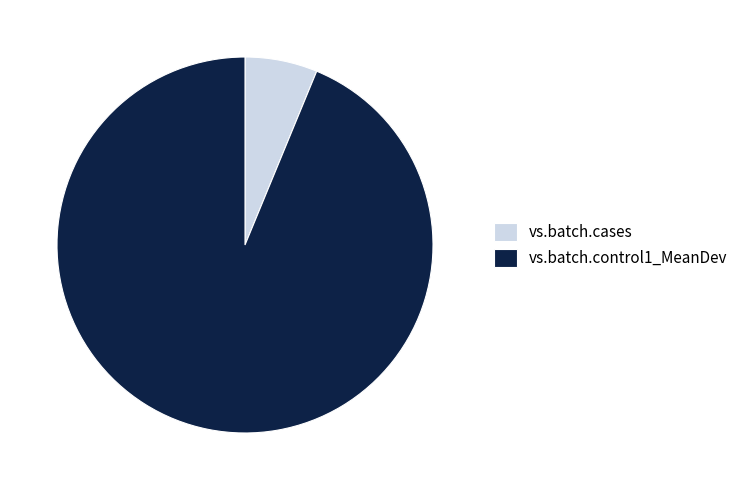

Which category has the biggest portion of the pie?

vs.batch.control1_MeanDev